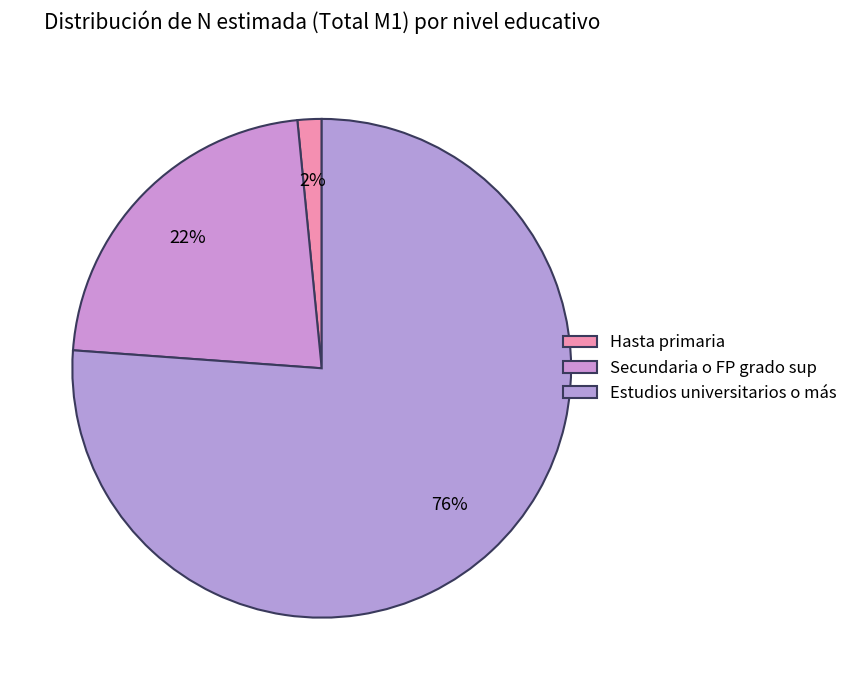

How many slices are in this pie chart?

3